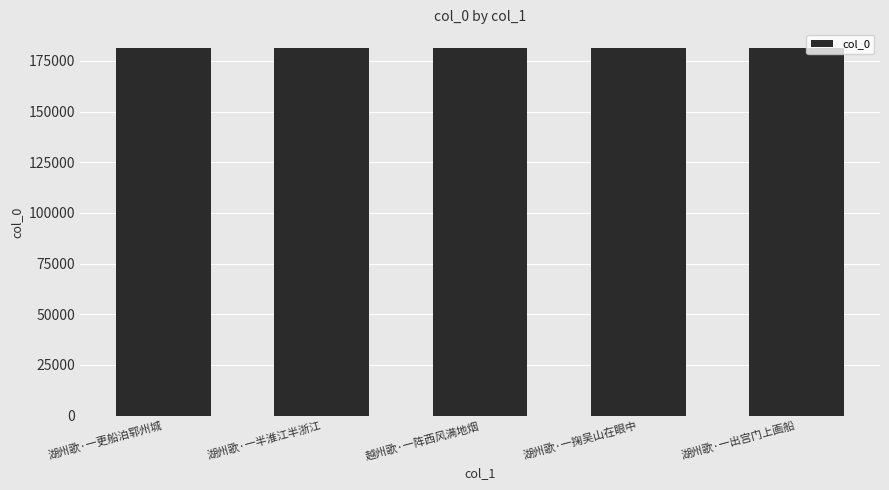

What is the average value?

181319